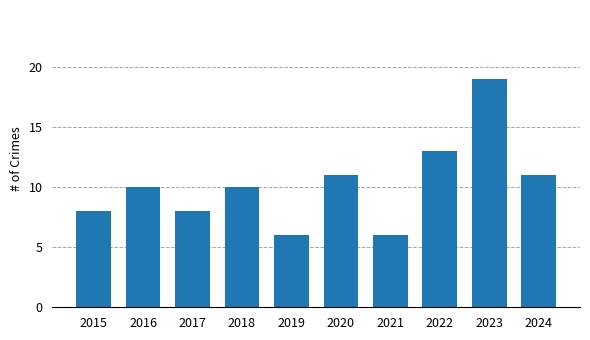

What is the maximum value shown in the chart?

19